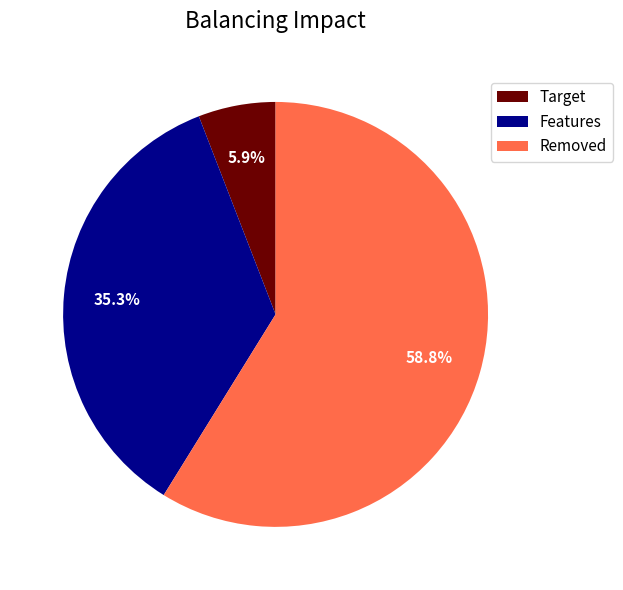

What is the largest slice in the pie chart?

Removed